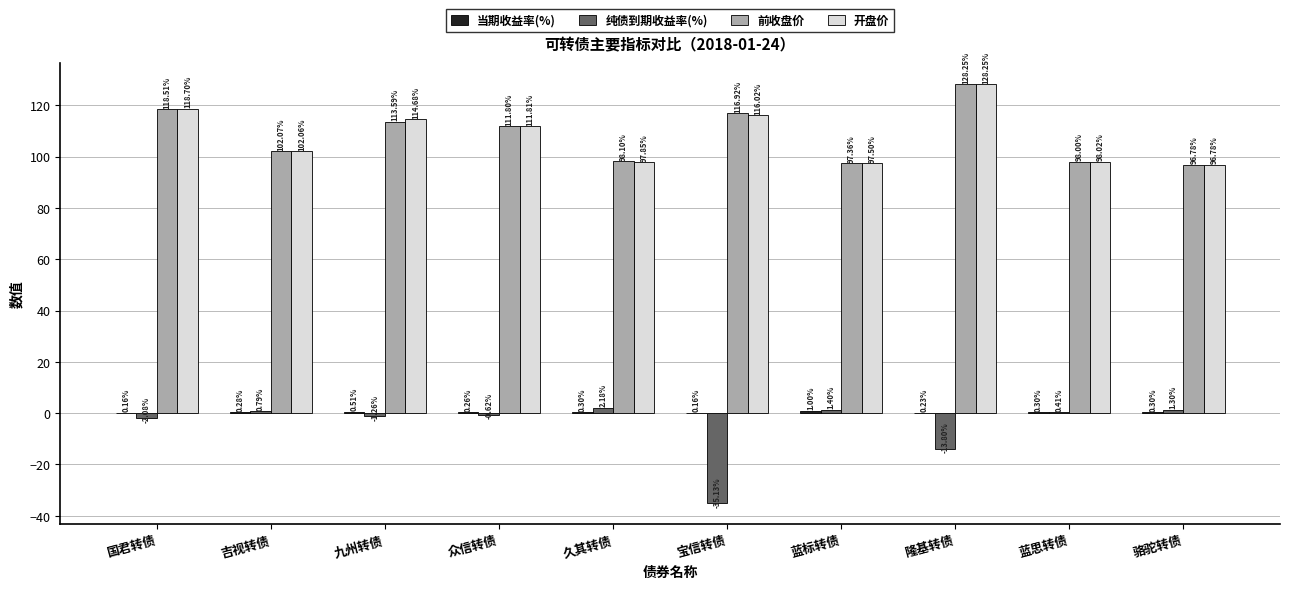

Which label corresponds to the largest value in the chart?

隆基转债